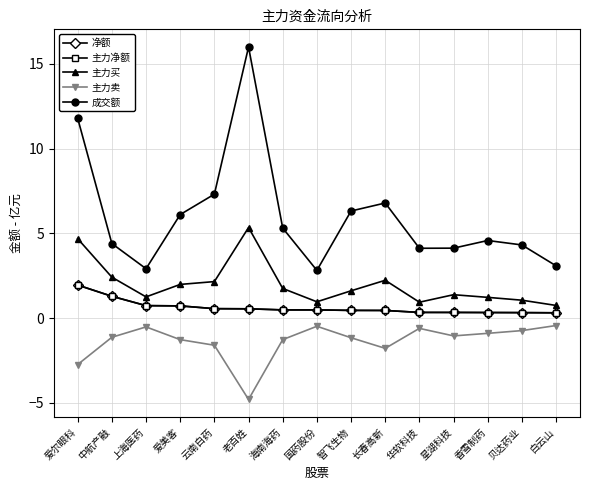

The 净额 series shows 0.6 at 老百姓. True or false?

True